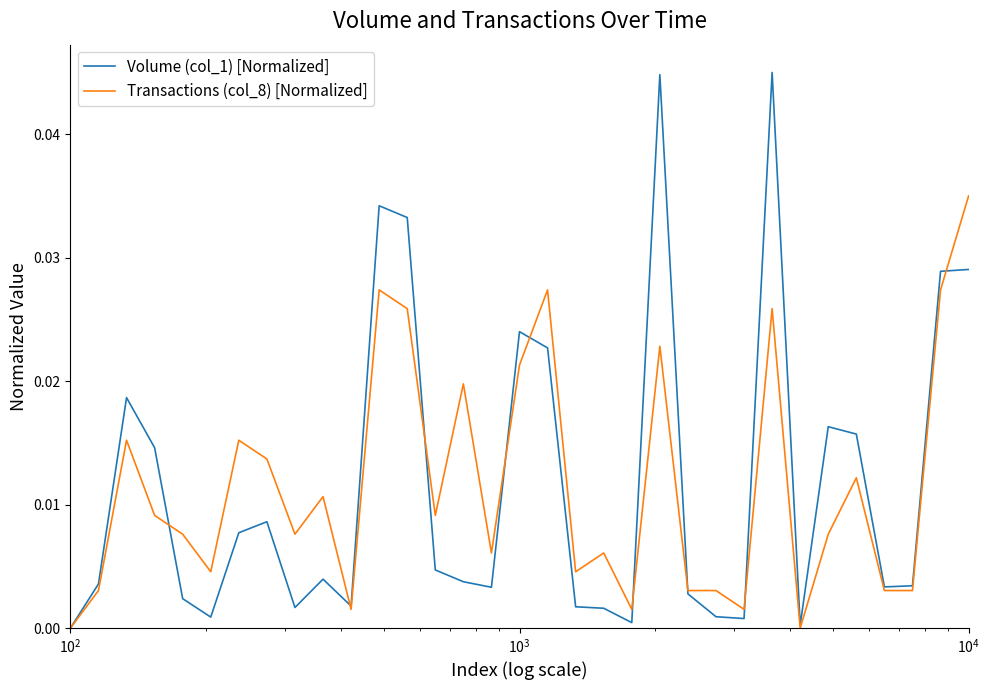

Which series has the largest range (max minus min)?

Volume (col_1) [Normalized]